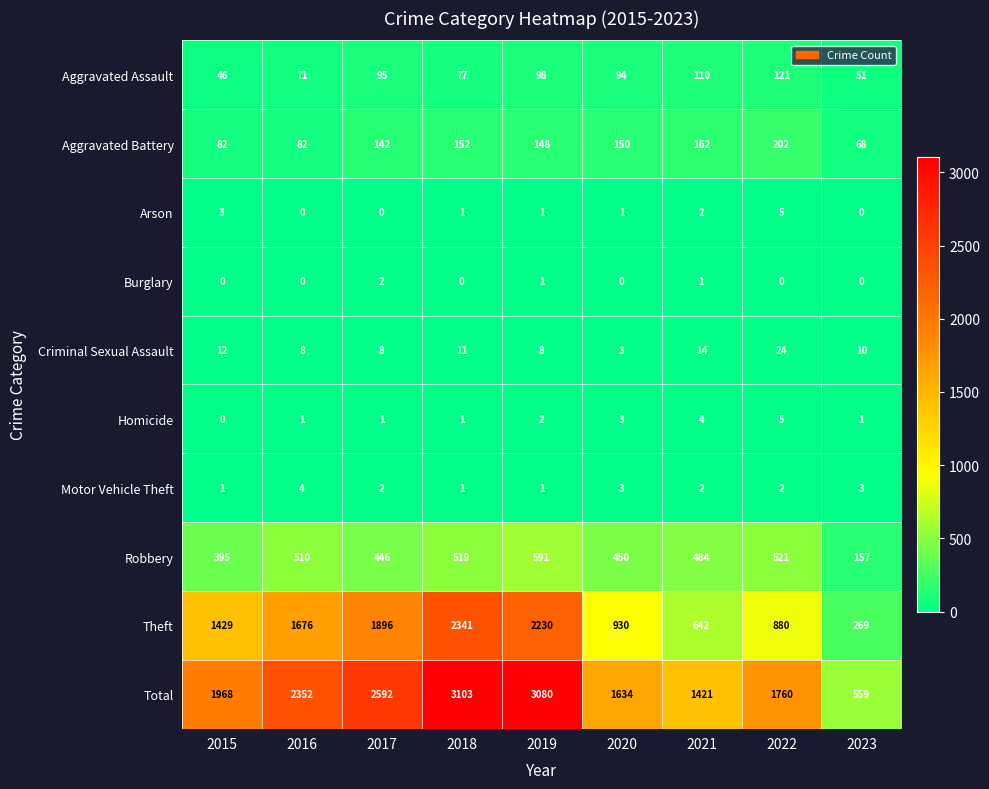

What is the approximate value of Theft at 2015, to the nearest 10?

1430